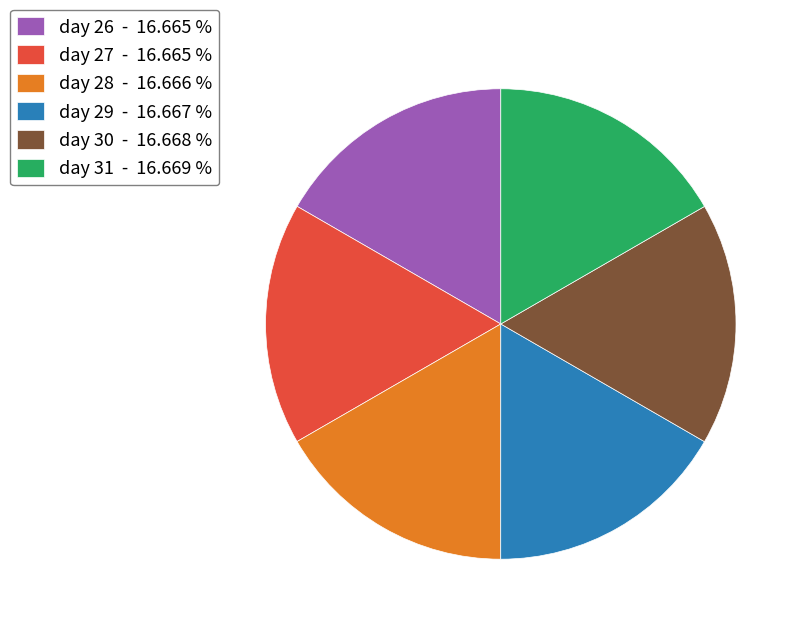

Count the number of slices in the pie.

6